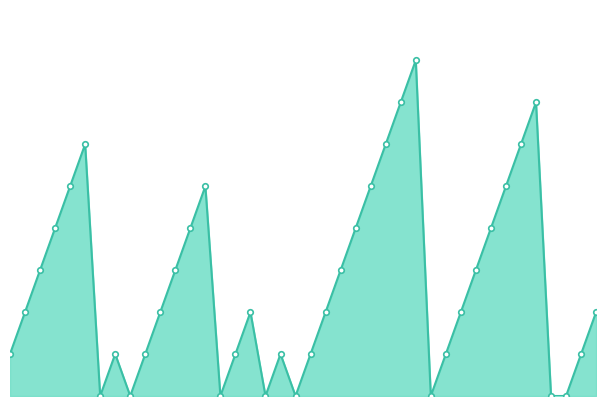

How many interior local peaks (higher than both neighbors) does the data have?

7